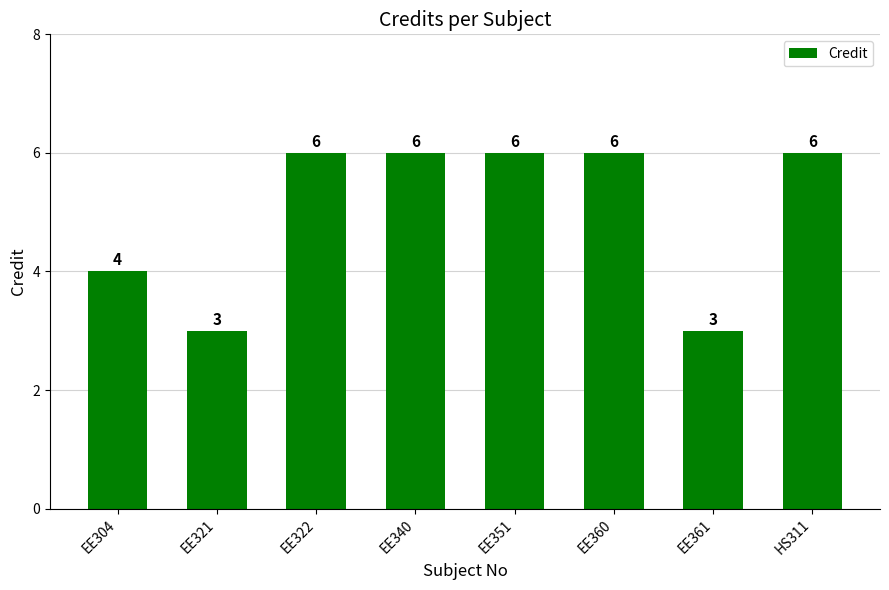

The value at HS311 is 2. True or false?

False